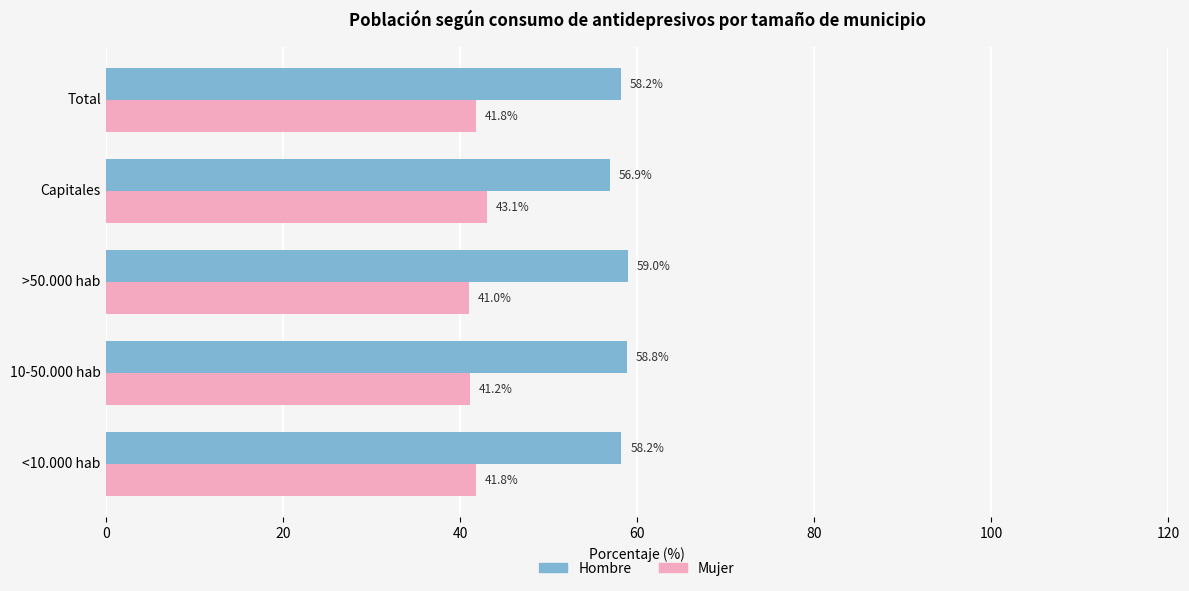

The Mujer series shows 43.1 at Capitales. True or false?

True